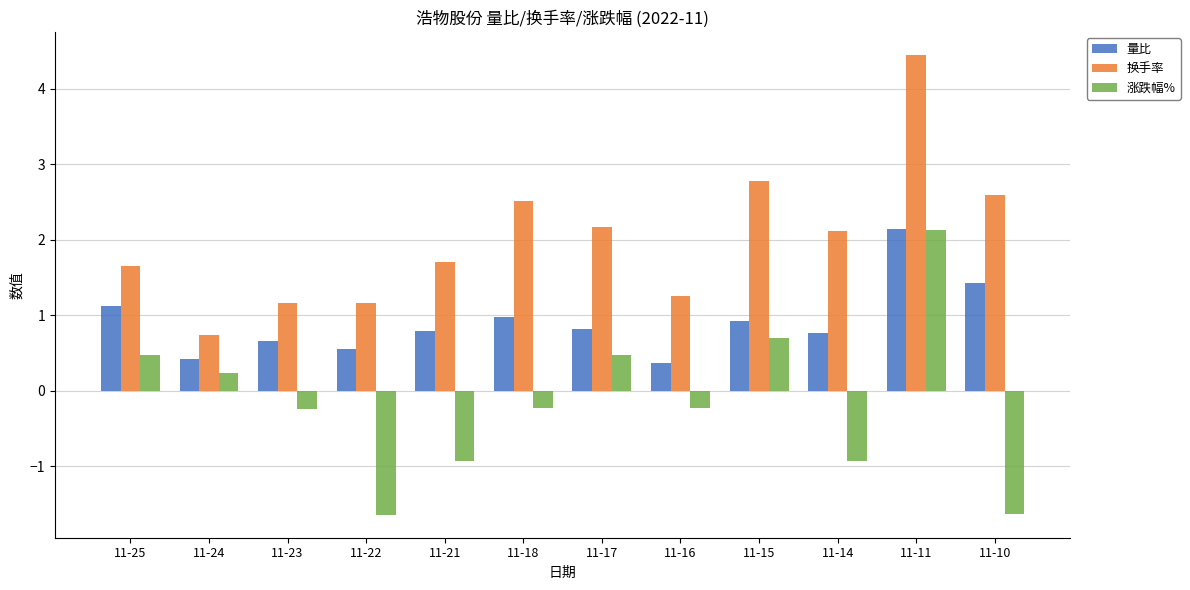

Rank the series by their average value, from lowest to highest.

涨跌幅%, 量比, 换手率